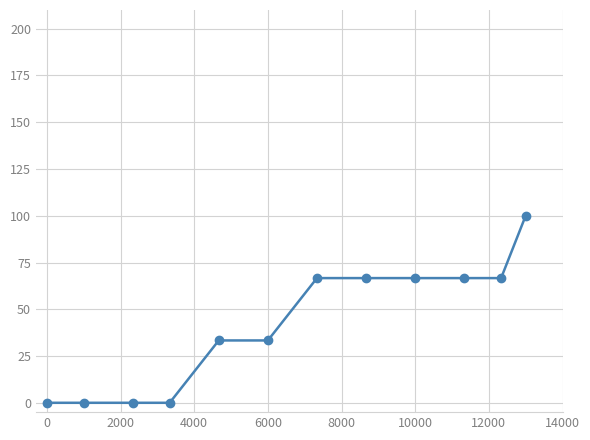

What is the sum of all values?

500.0